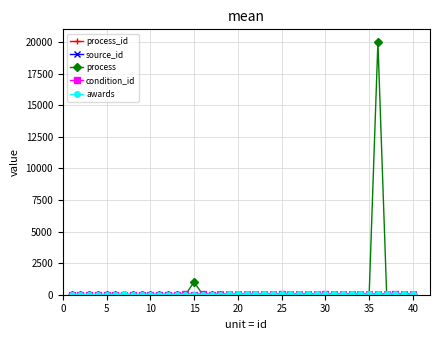

Does the chart have visible grid lines?

Yes